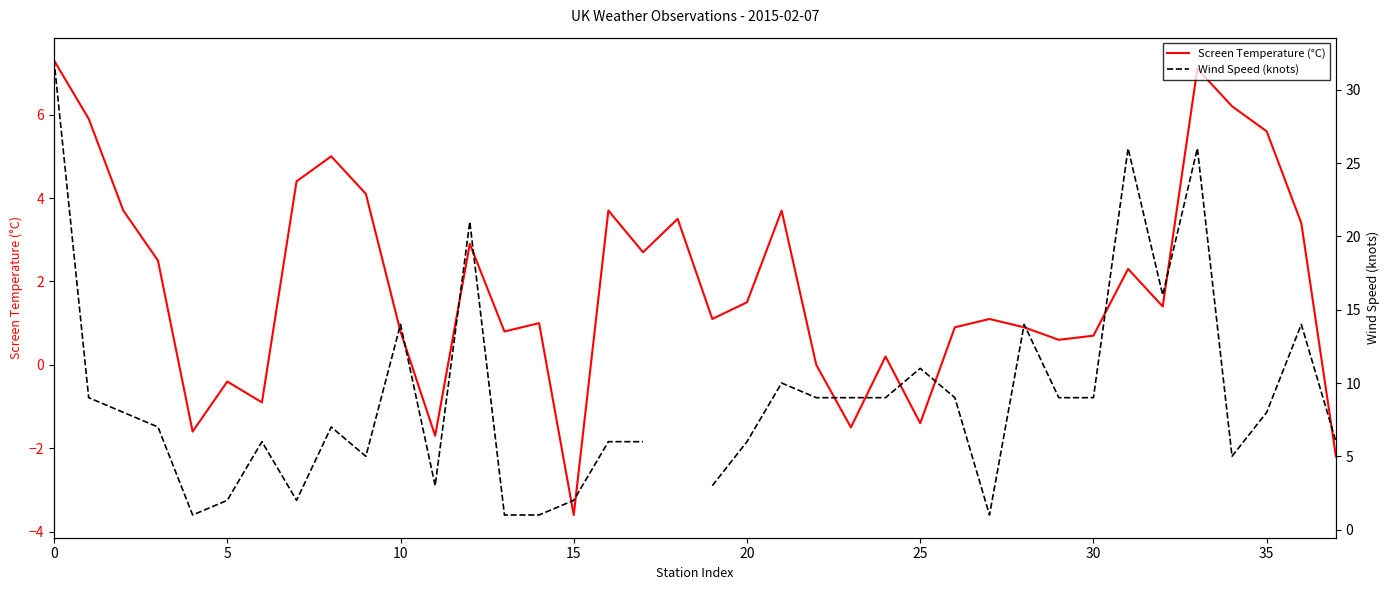

Is it true that Screen Temperature (°C) equals 1.9 at 19?

False